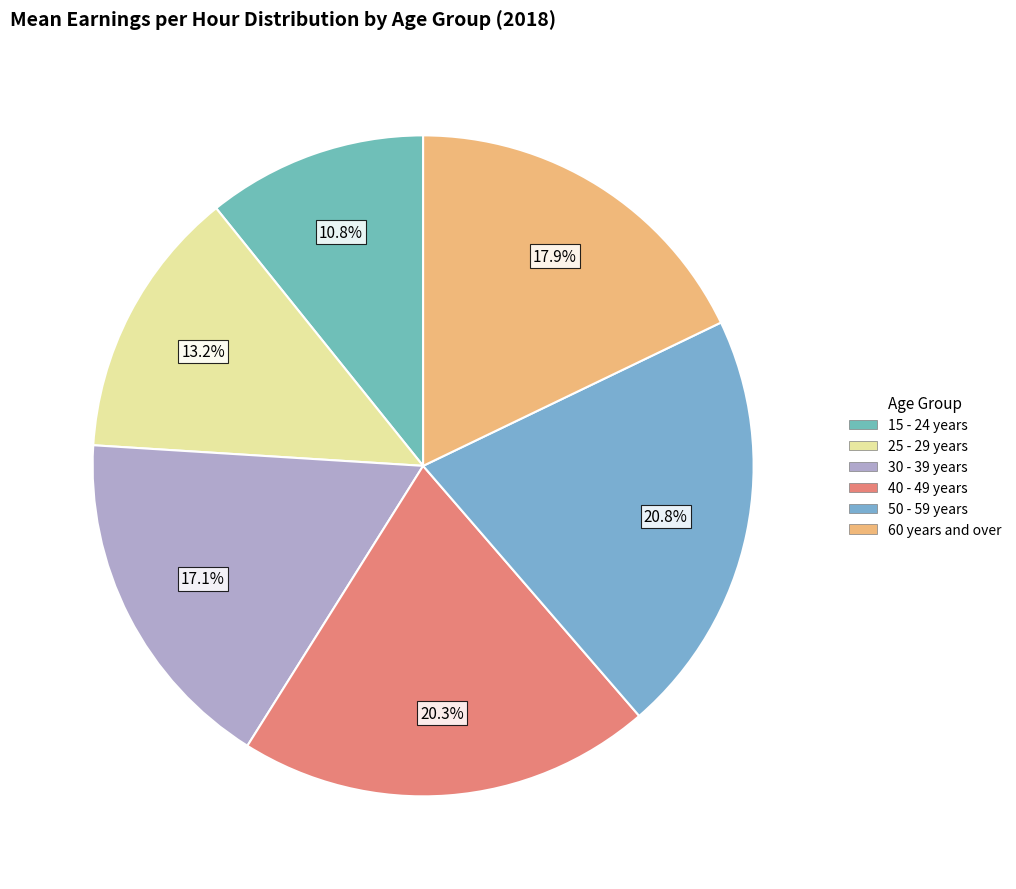

Is 50 - 59 years the majority of the pie?

No